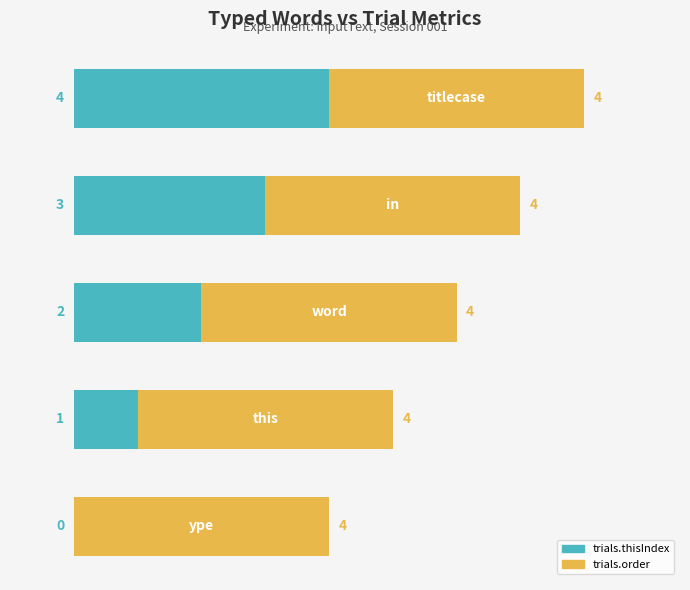

What is the sum of all trials.thisIndex values?

10